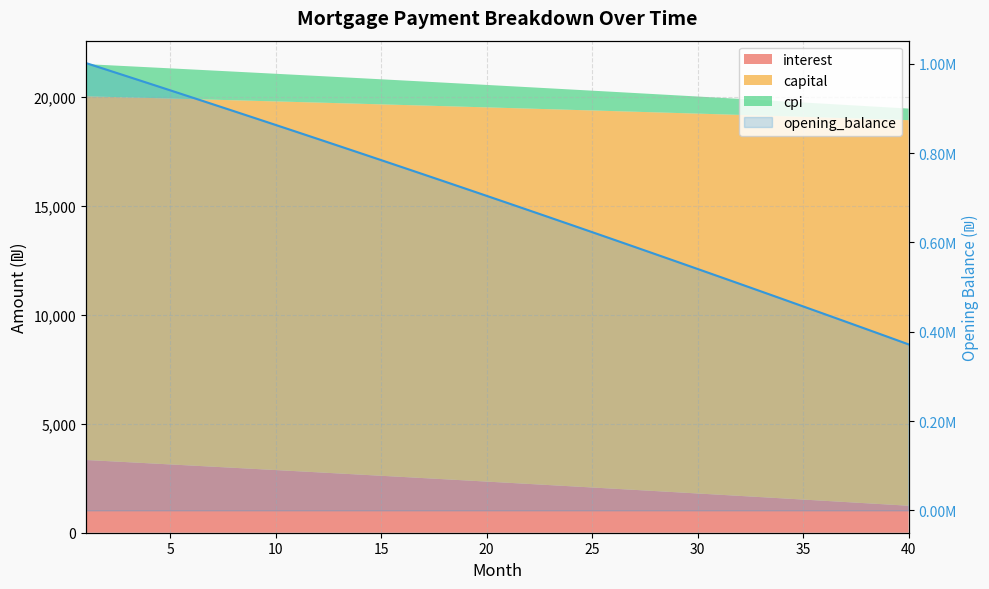

What is the smallest value displayed?

371626.1